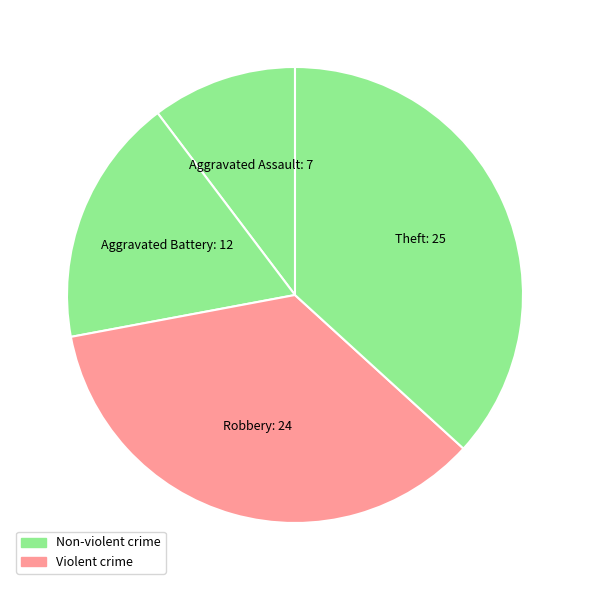

What is the largest slice in the pie chart?

Theft